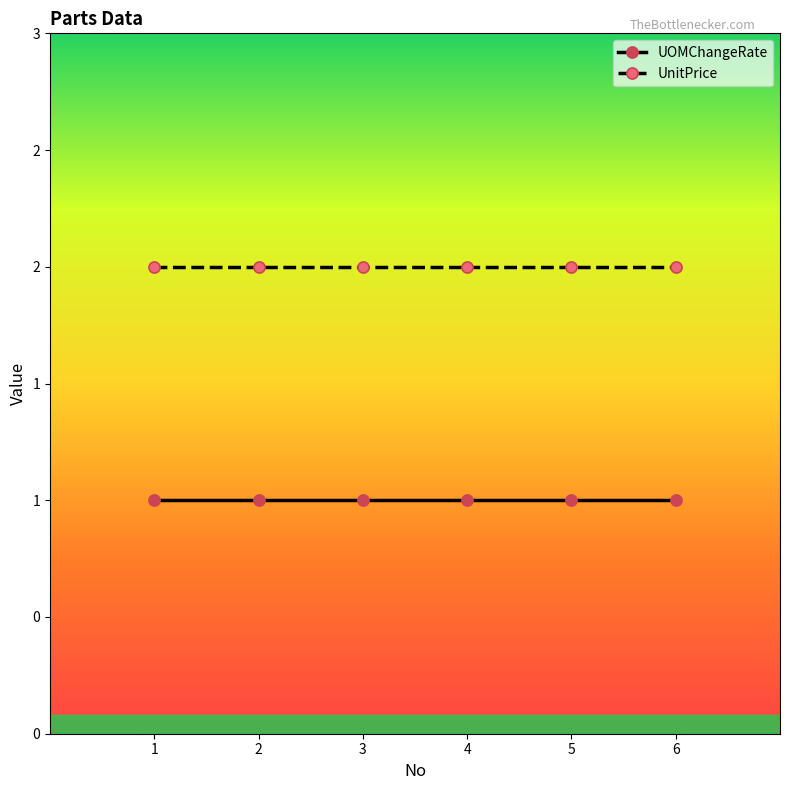

Rank the series at 3 from highest to lowest value.

UnitPrice, UOMChangeRate